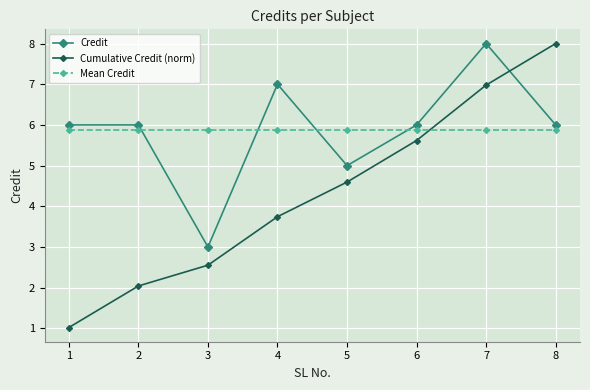

At which category does the chart reach its minimum across all series?

1